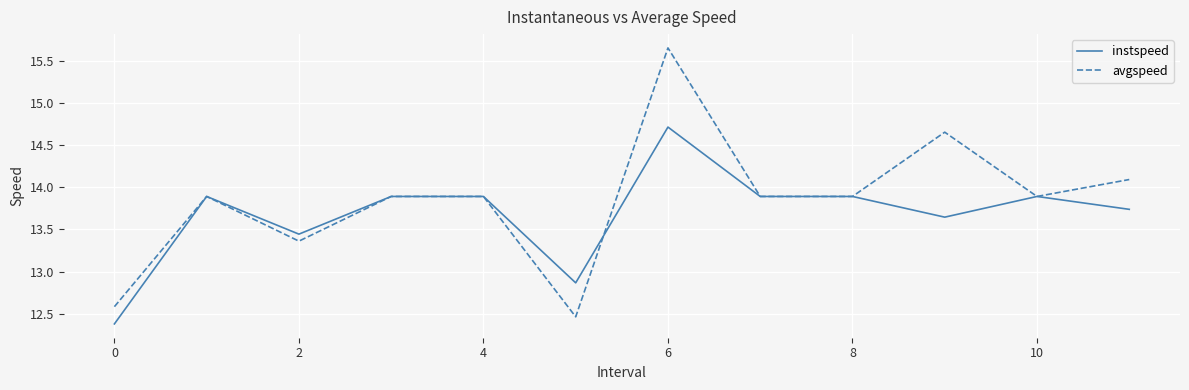

Rank the series by their maximum value, from lowest to highest.

instspeed, avgspeed